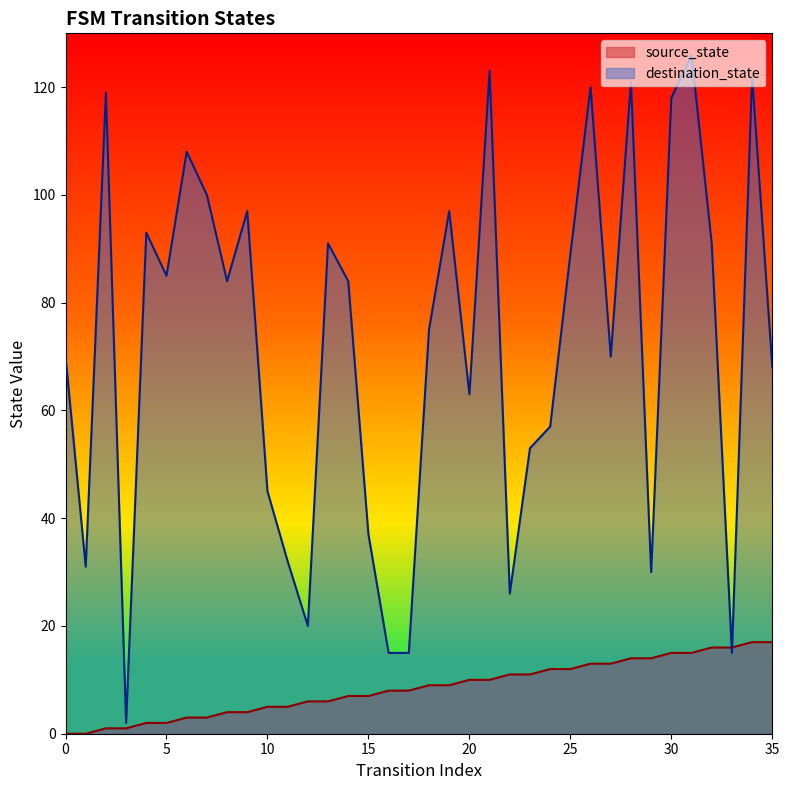

How many values in source_state are above zero?

34